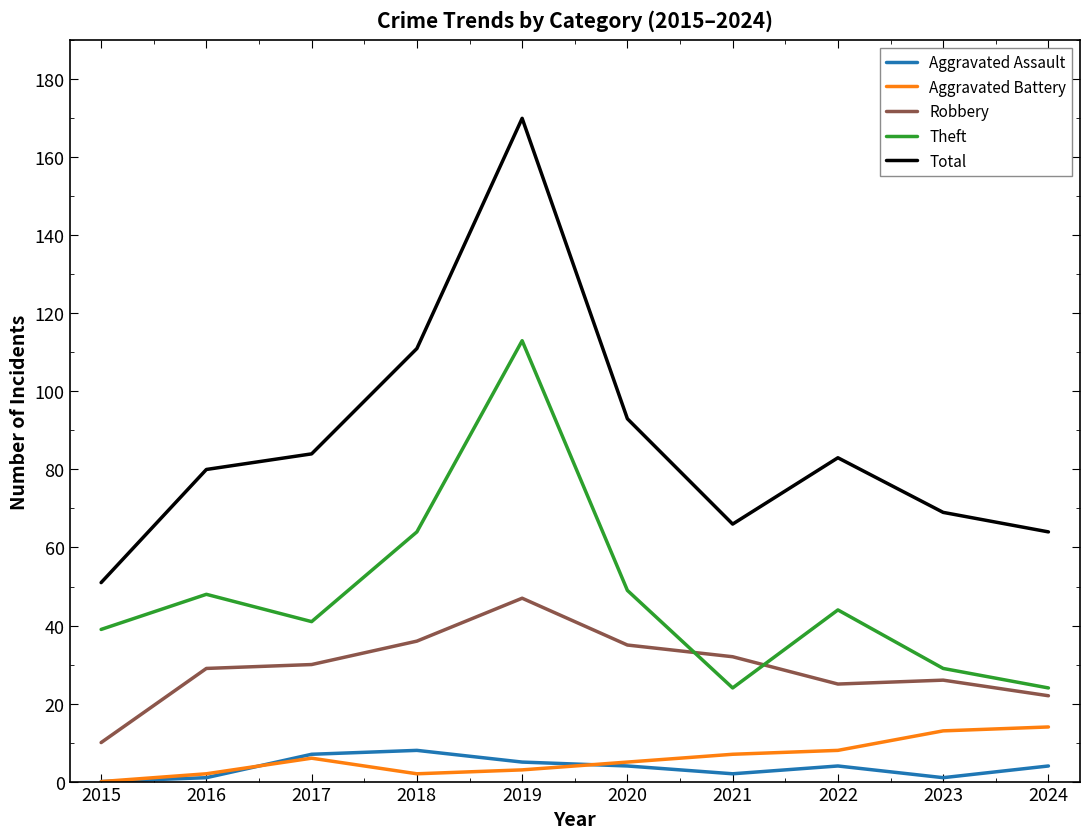

Rank the series by their maximum value, from lowest to highest.

Aggravated Assault, Aggravated Battery, Robbery, Theft, Total